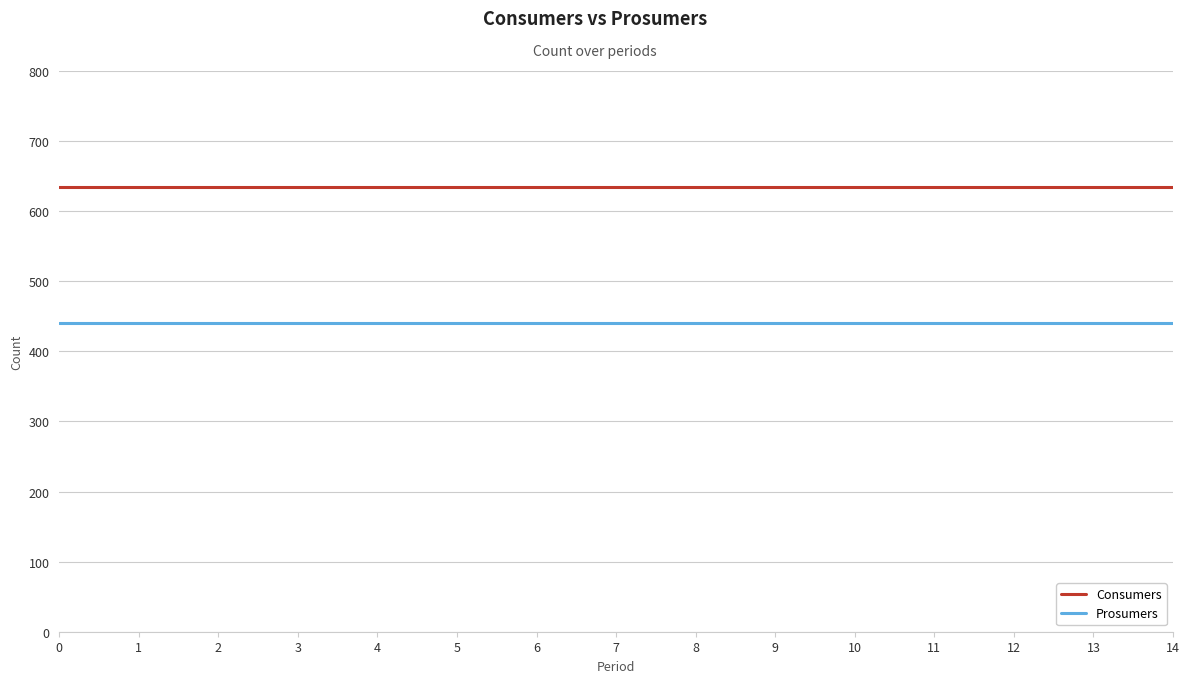

What is the highest value of the Consumers series?

635